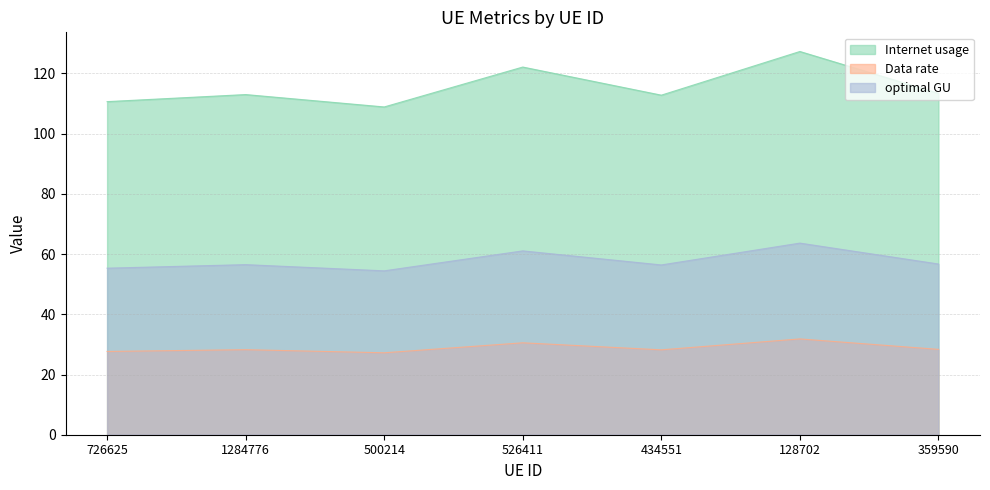

Does the chart display data point markers on the line(s)?

No